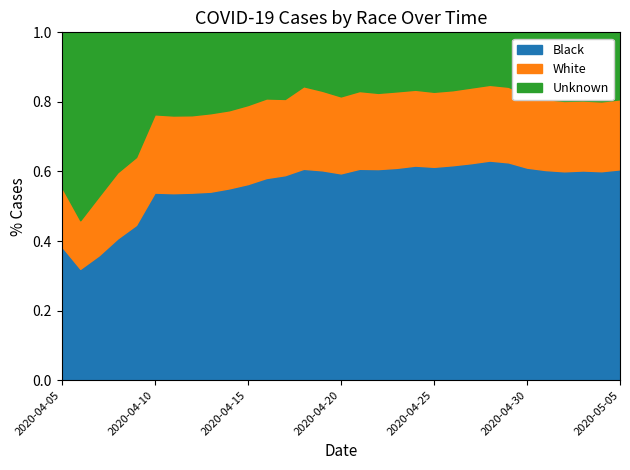

What is the label of the 4th point from the left?

2020-04-08